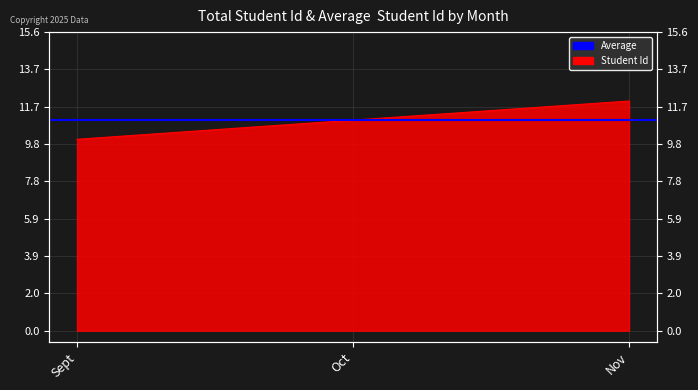

What is the label of the 3rd point from the left?

Nov